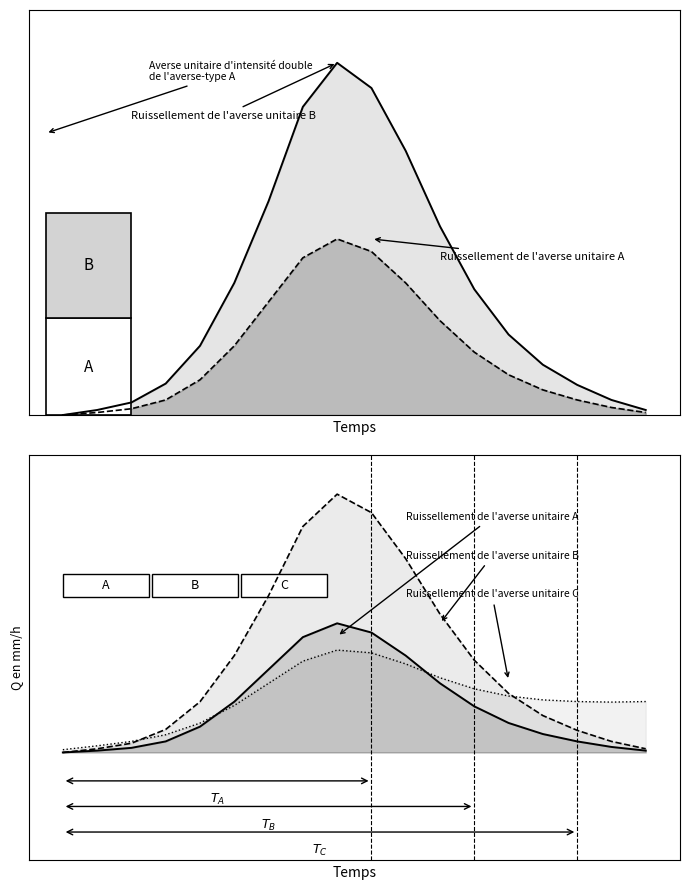

The value of Ruissellement de l'averse unitaire A at 14 is 3.2. True or false?

False